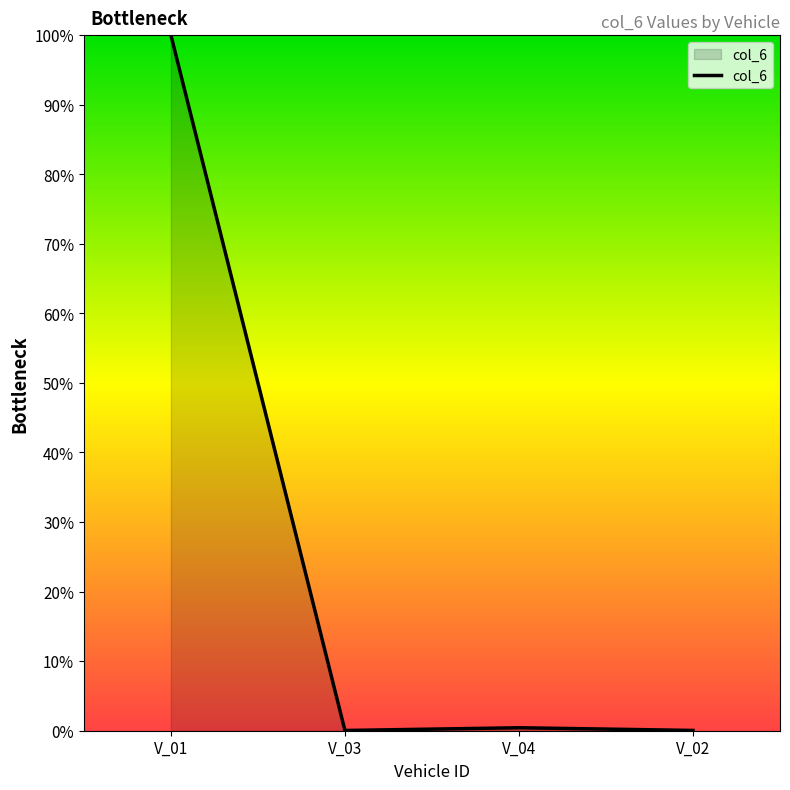

Which label corresponds to the largest value in the chart?

V_01